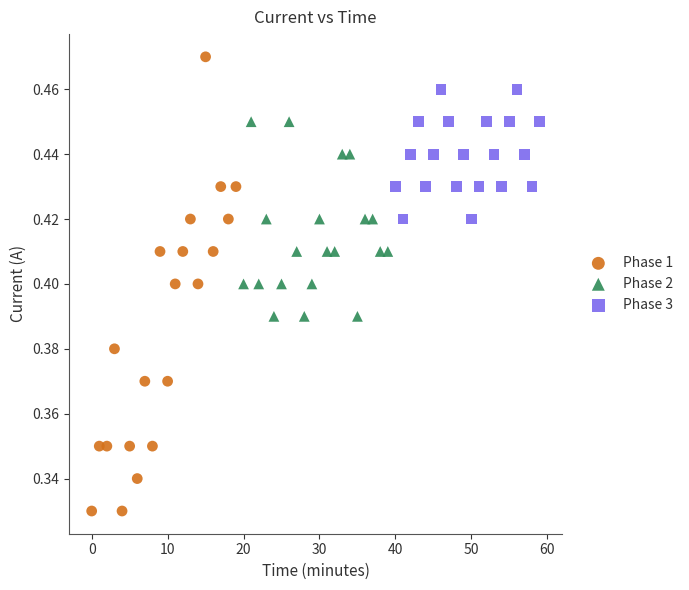

Which series reaches the minimum Y coordinate?

Phase 1